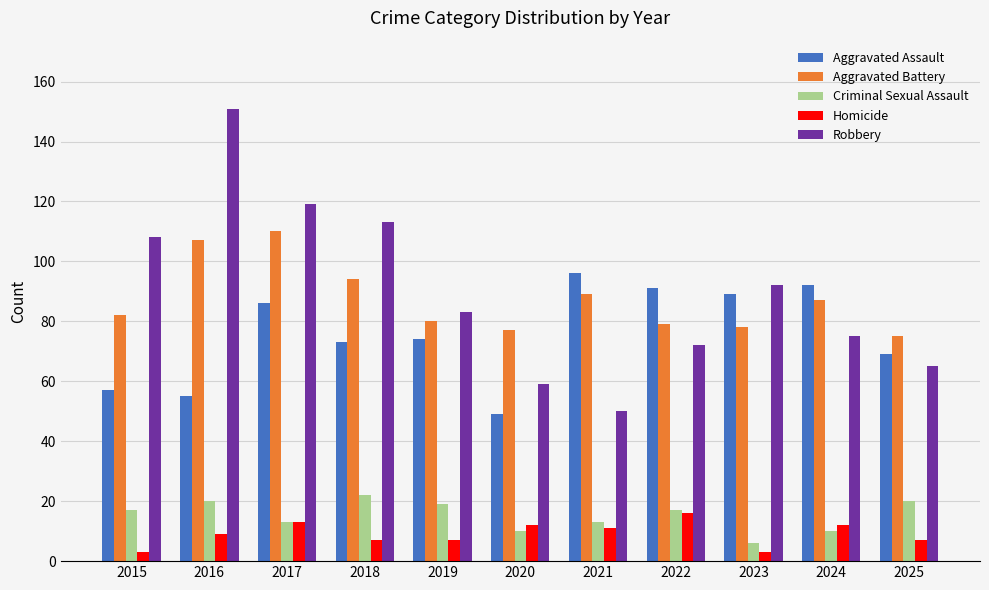

Are the bars grouped side by side (vs. stacked)?

Yes